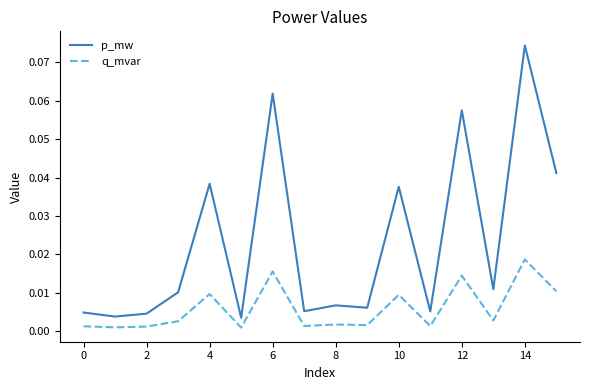

Rank the series by their average value, from highest to lowest.

p_mw, q_mvar